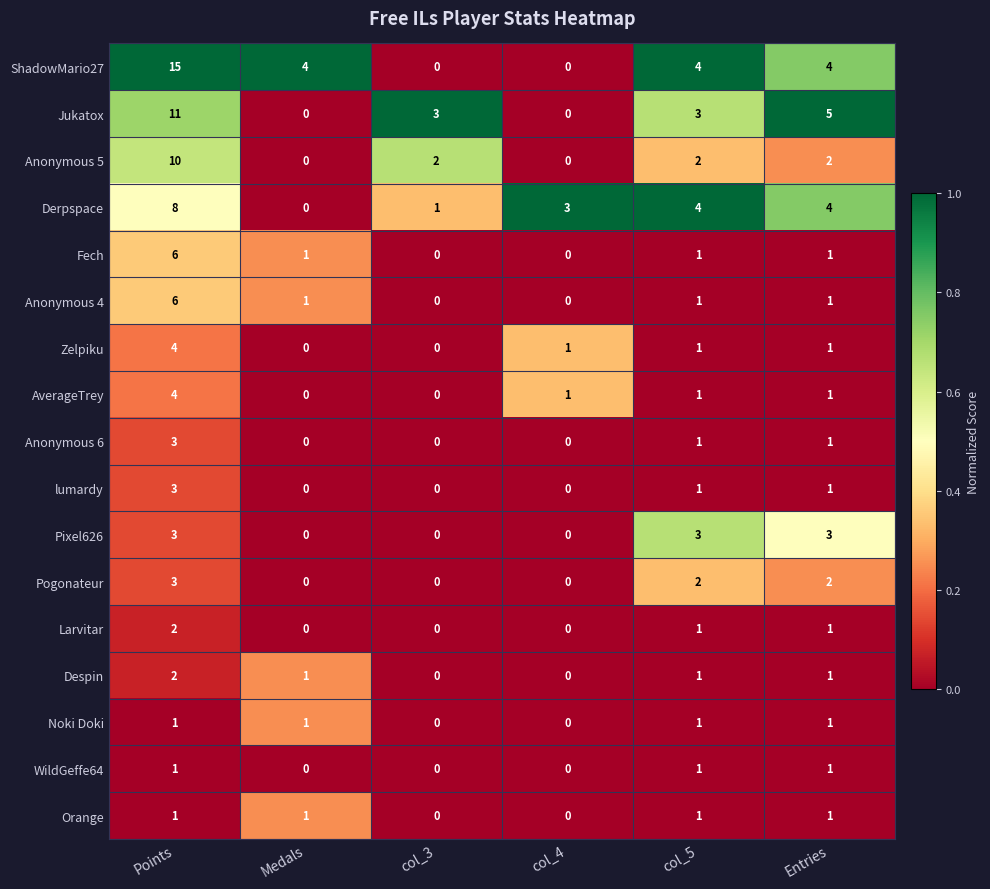

Which series has the largest range (max minus min)?

ShadowMario27